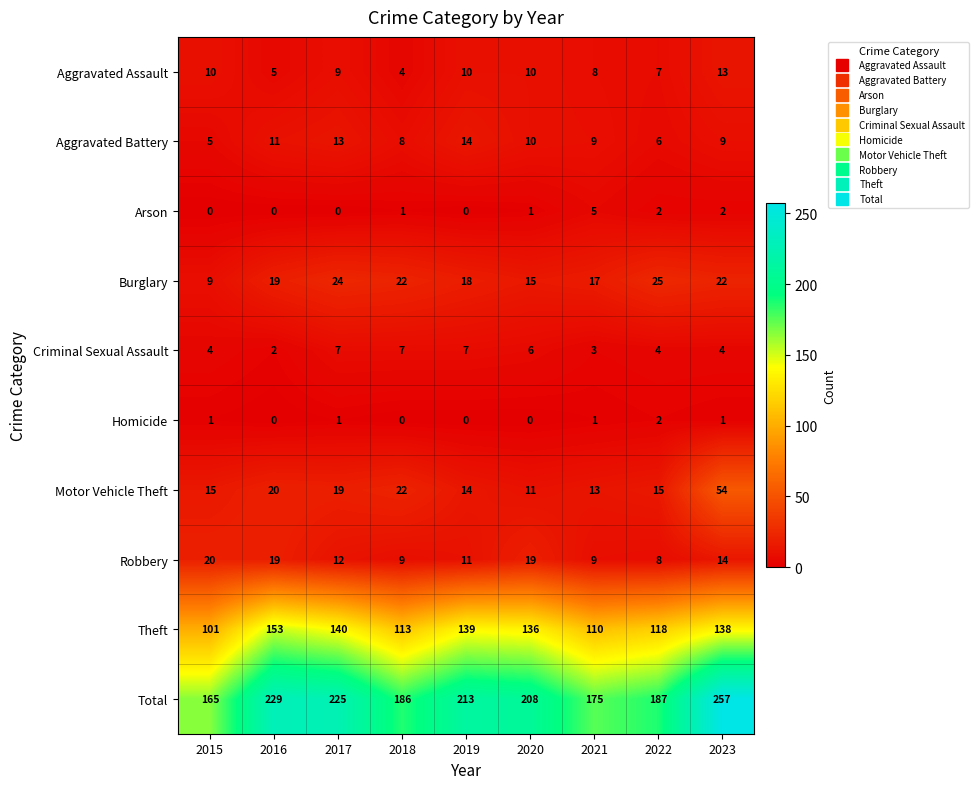

List the series in order of their peak value, lowest first.

Homicide, Arson, Criminal Sexual Assault, Aggravated Assault, Aggravated Battery, Robbery, Burglary, Motor Vehicle Theft, Theft, Total